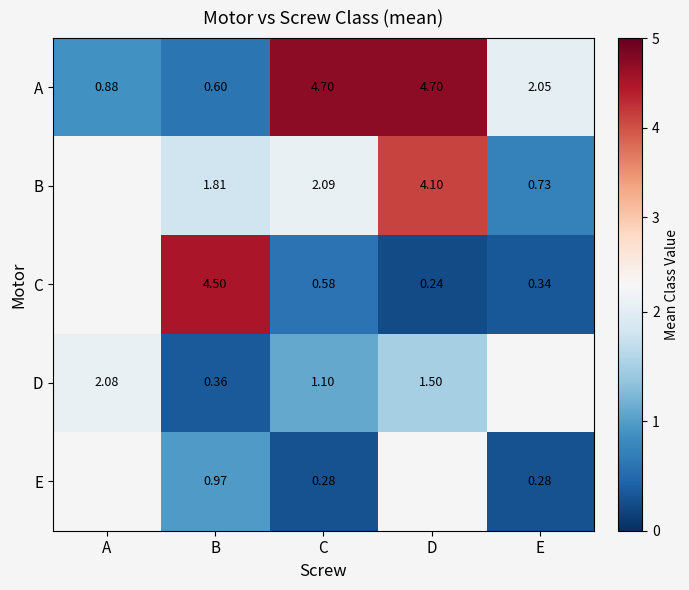

Is the value of B at B greater than the value of D at D?

Yes